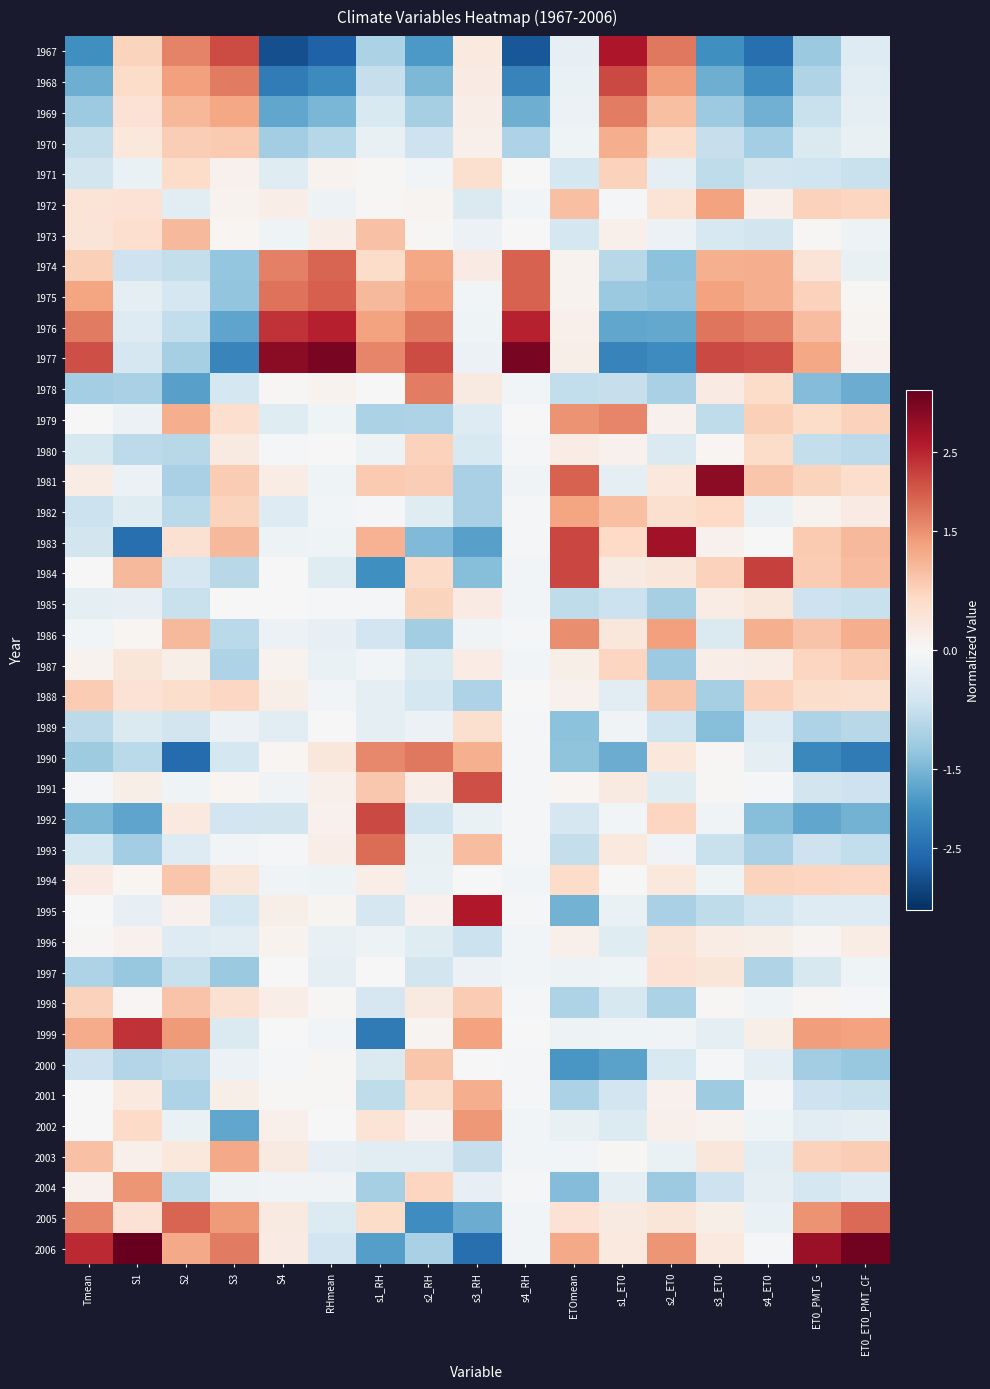

What is the difference between the highest and lowest values at s1_ET0?

4.8